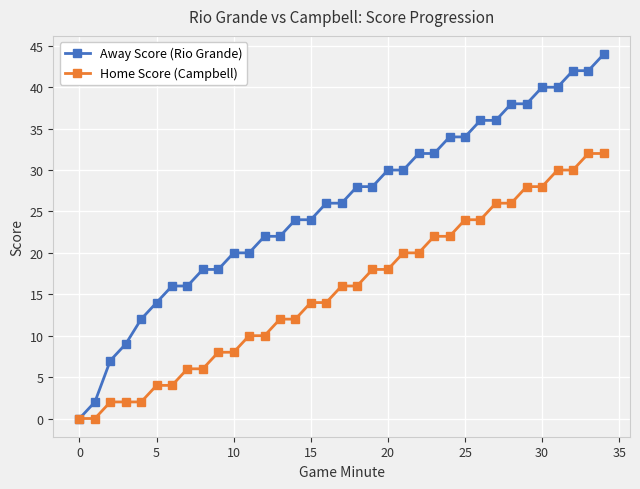

Which series has the largest total across all categories?

Away Score (Rio Grande)